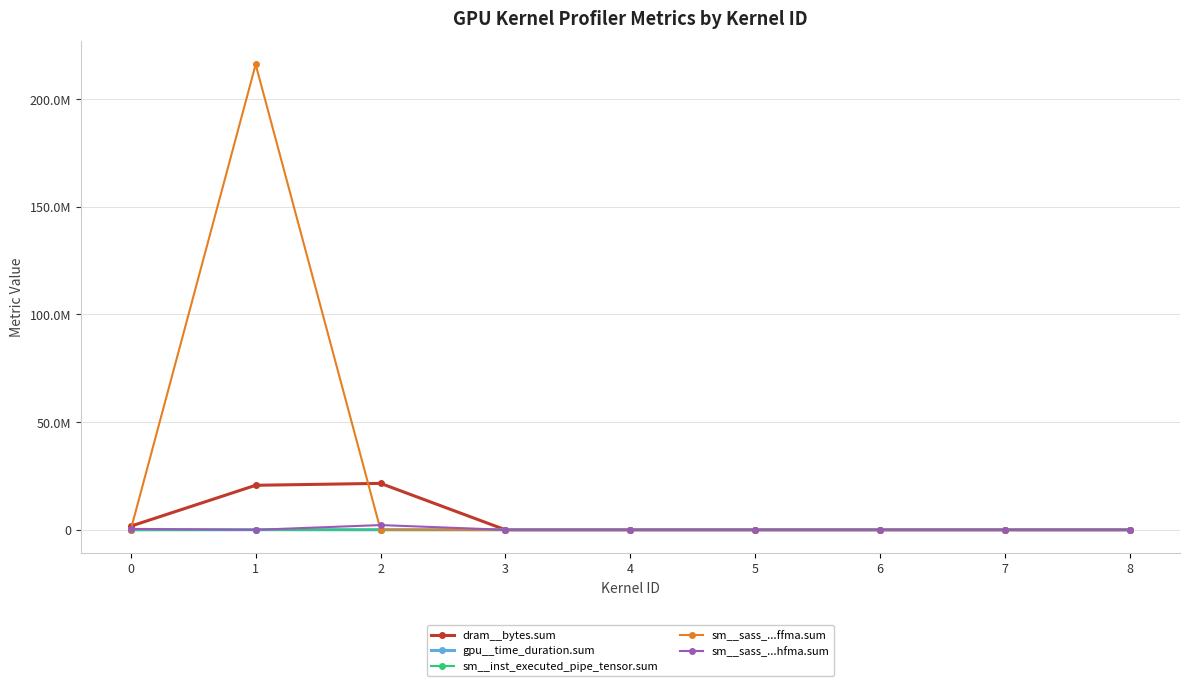

What are all the series names shown in the legend?

dram__bytes.sum, gpu__time_duration.sum, sm__inst_executed_pipe_tensor.sum, sm__sass_...ffma.sum, sm__sass_...hfma.sum